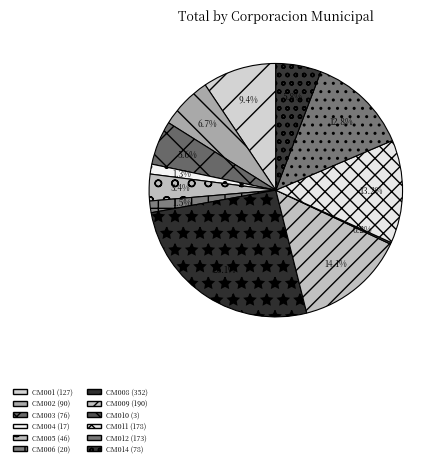

What is the ratio of the value at CM001 to the value at CM012?

0.7